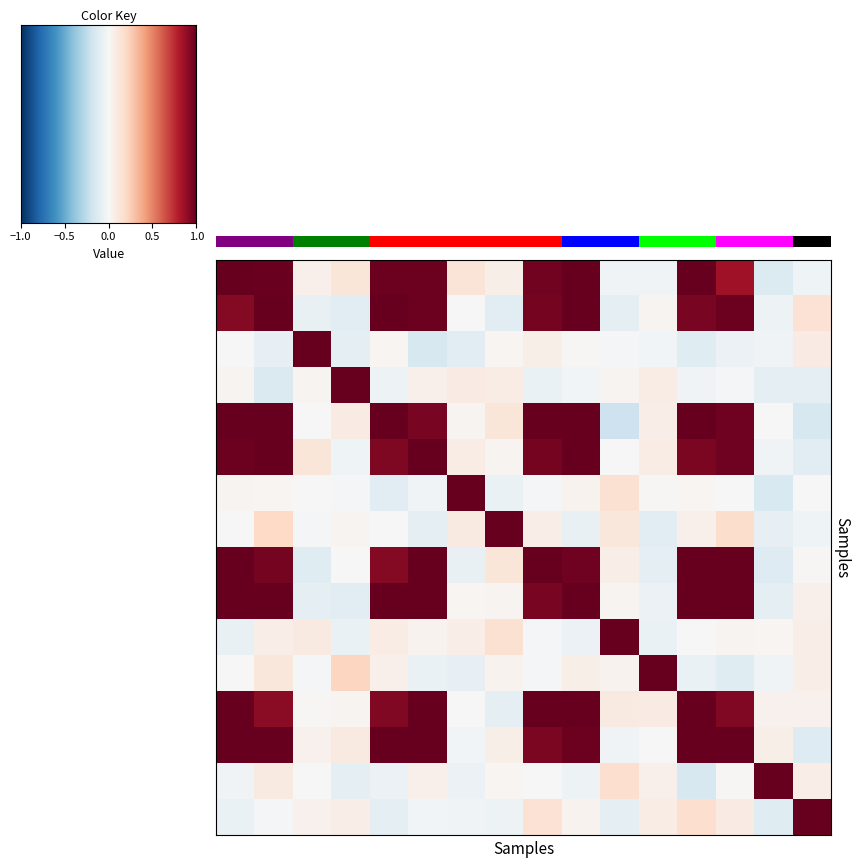

What is the greatest value displayed?

1.0